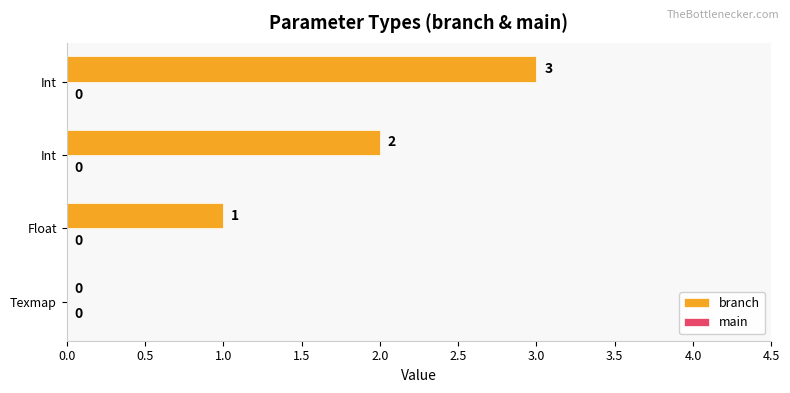

Count the number of categories in the chart.

4